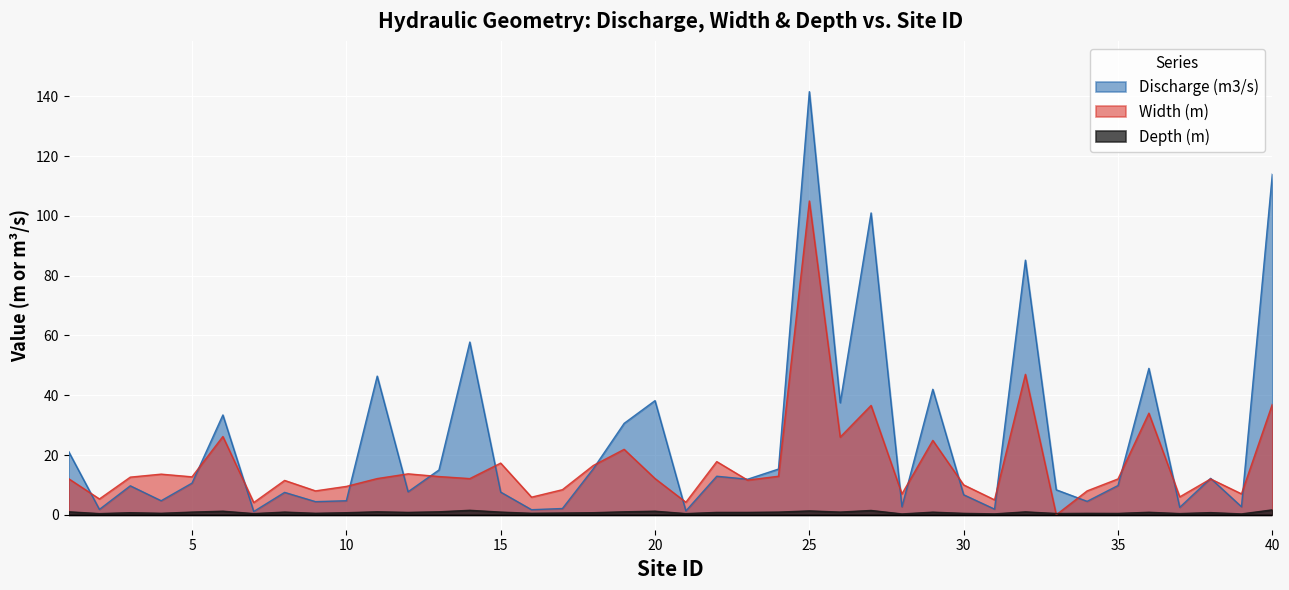

List the series in order of their peak value, highest first.

Discharge (m3/s), Width (m), Depth (m)